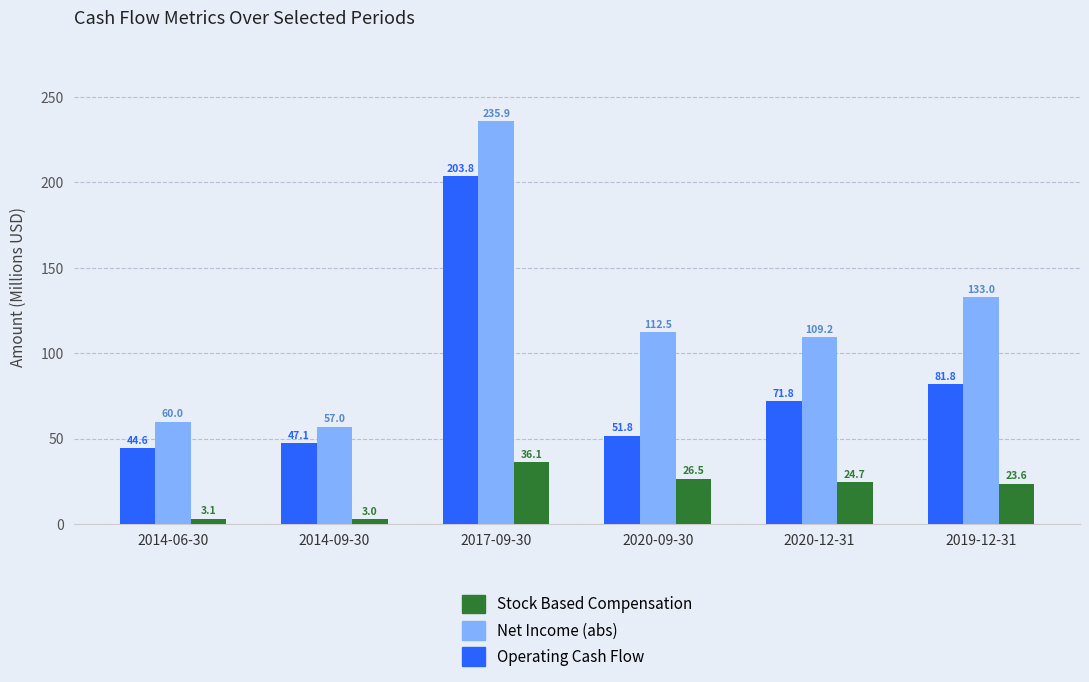

What is the label of the 5th bar from the left?

2020-12-31